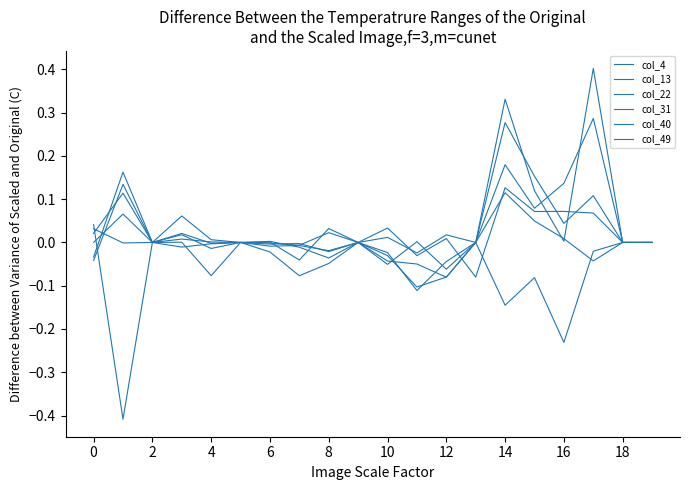

What is the difference between the maximum and second lowest values in the col_13 series?

0.4